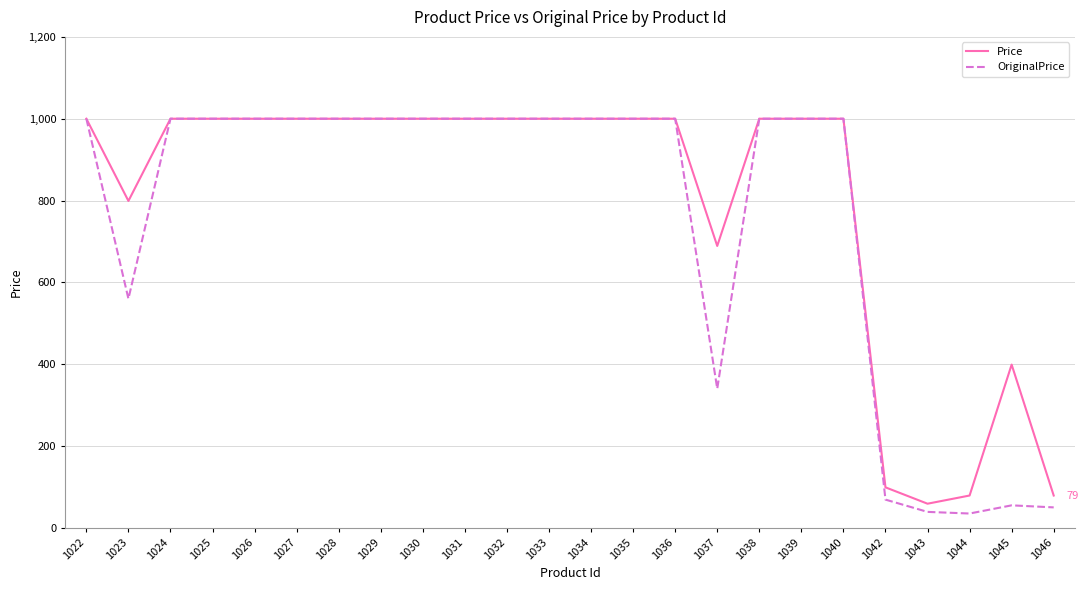

At which label is OriginalPrice closest to 517?

1023